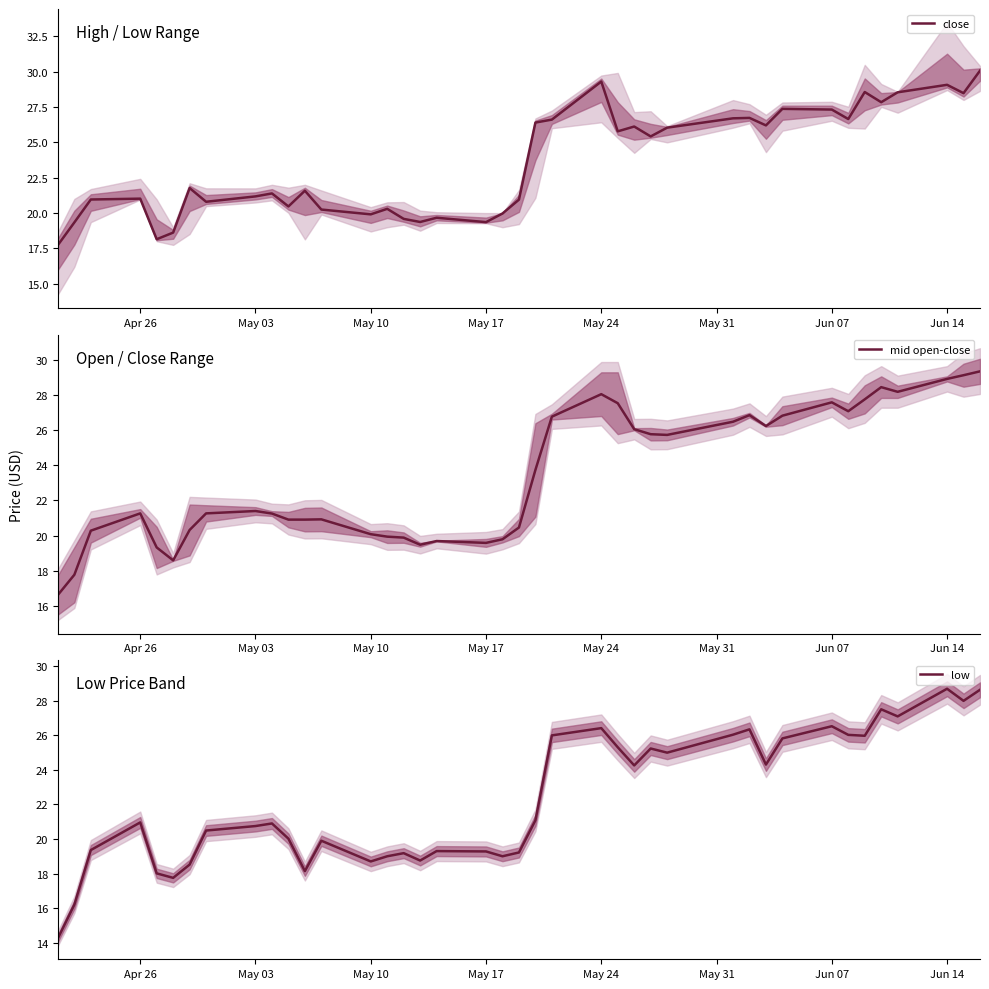

True or false: mid open-close has more than 0 interior local peaks.

True